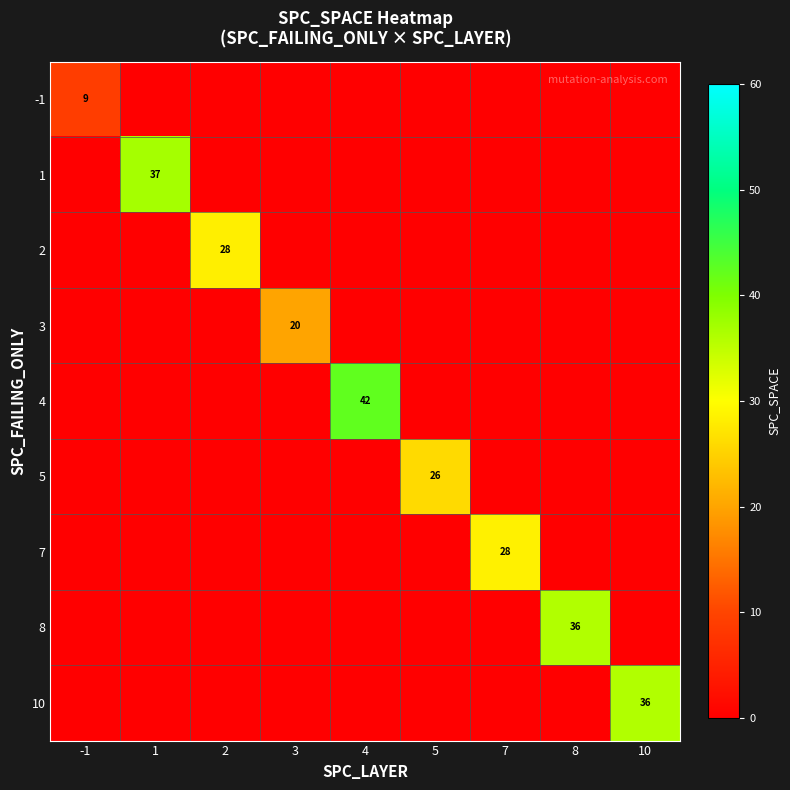

The value of 2 at 2 is 28. True or false?

True